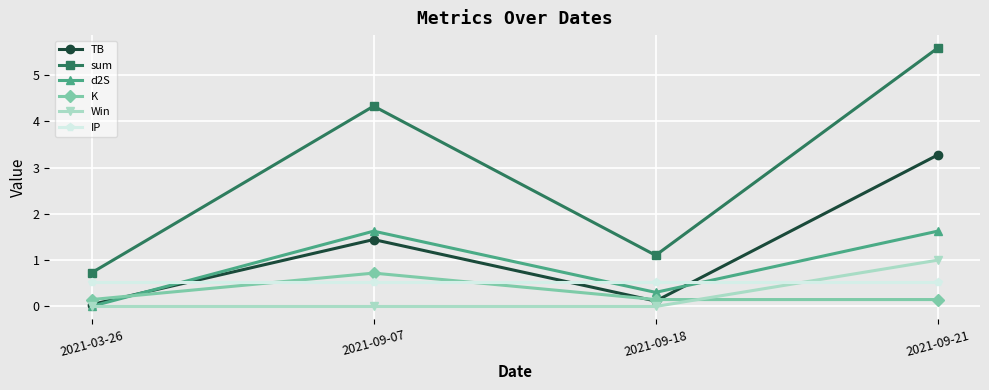

At which label does TB first exceed 1?

2021-09-07